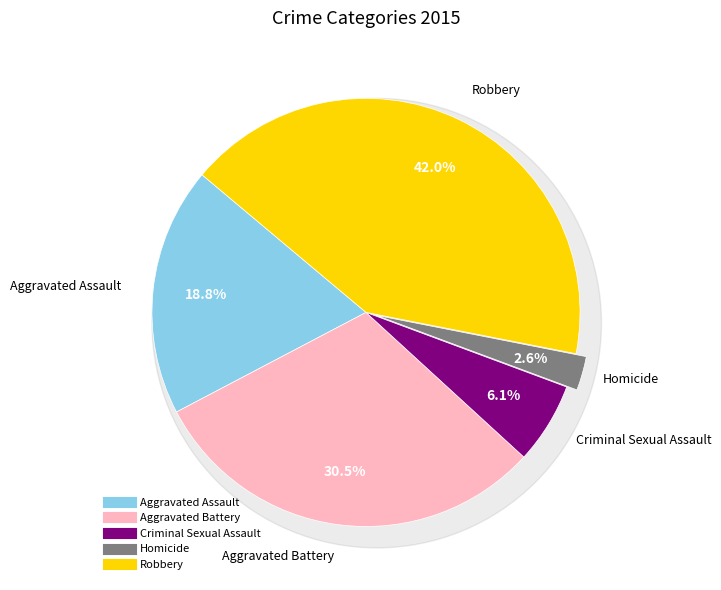

Which category has the smallest portion of the pie?

Homicide